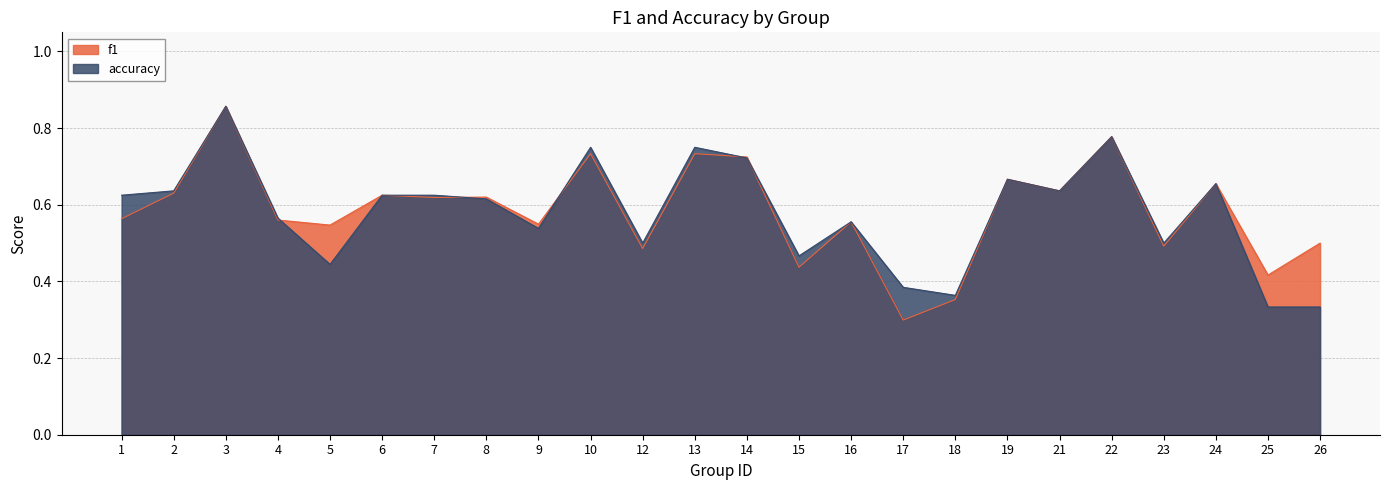

Does the chart have visible grid lines?

Yes